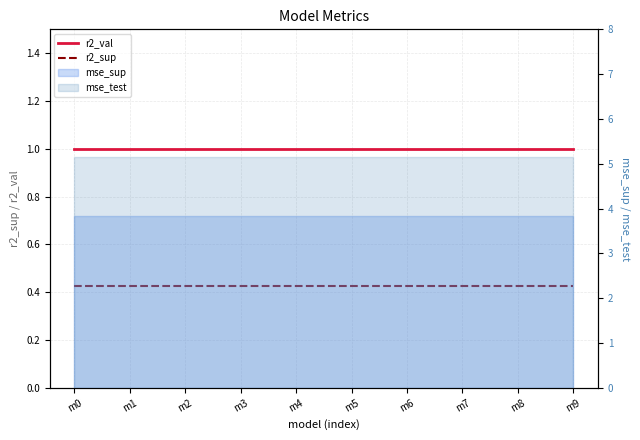

Is it true that r2_val equals 1.0 at m5?

True